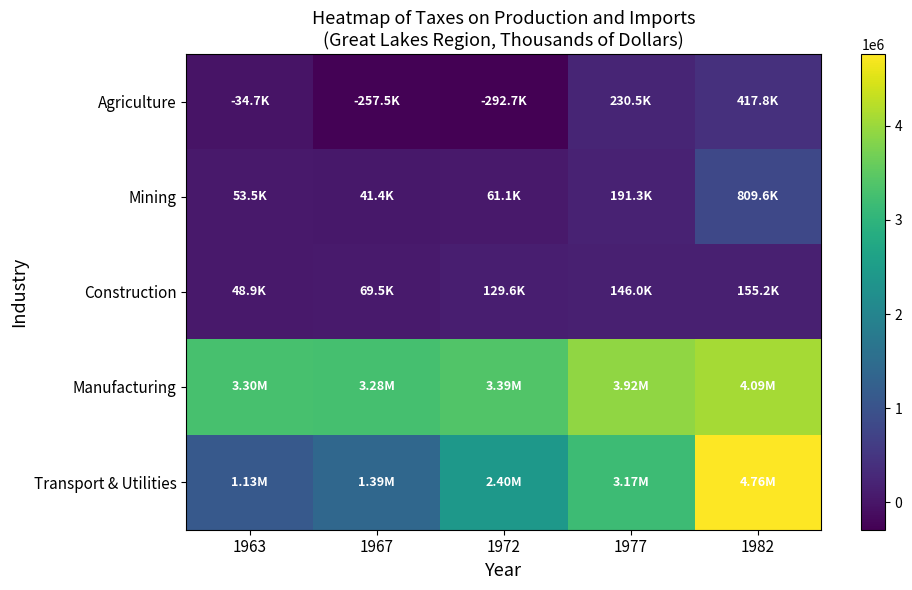

At which category is the sum across all series the highest?

1982